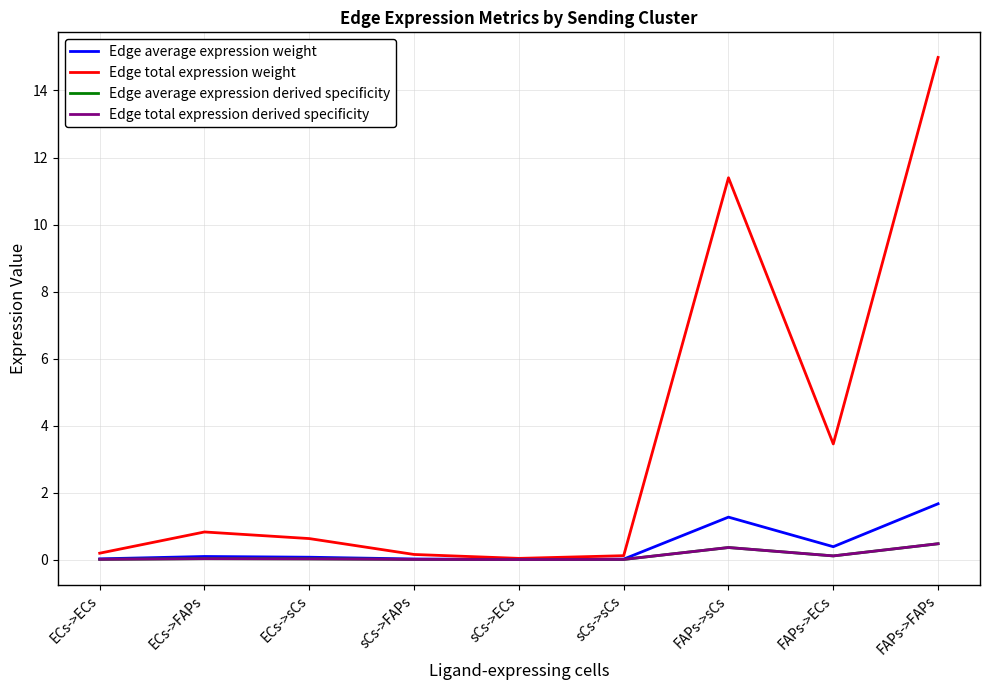

Reading left to right, what are all the values shown in this chart?

Edge average expression weight: 0.0	0.1	0.1	0.0	0.0	0.0	1.3	0.4	1.7
Edge total expression weight: 0.2	0.8	0.6	0.2	0.0	0.1	11.4	3.5	15.0
Edge average expression derived specificity: 0.0	0.0	0.0	0.0	0.0	0.0	0.4	0.1	0.5
Edge total expression derived specificity: 0.0	0.0	0.0	0.0	0.0	0.0	0.4	0.1	0.5